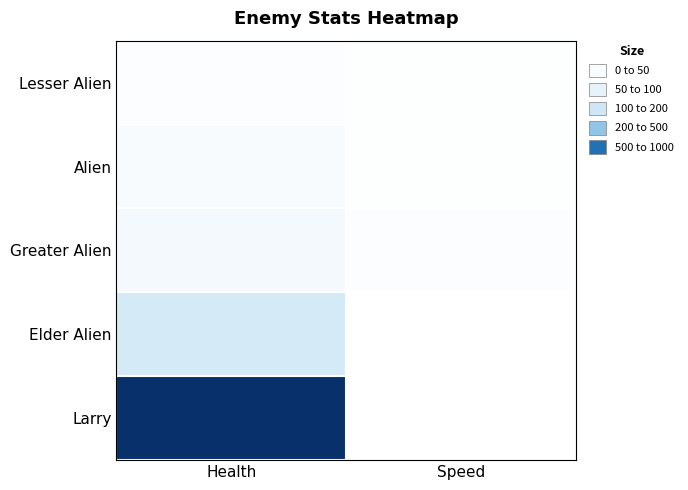

At which category is the sum across all series the highest?

Health